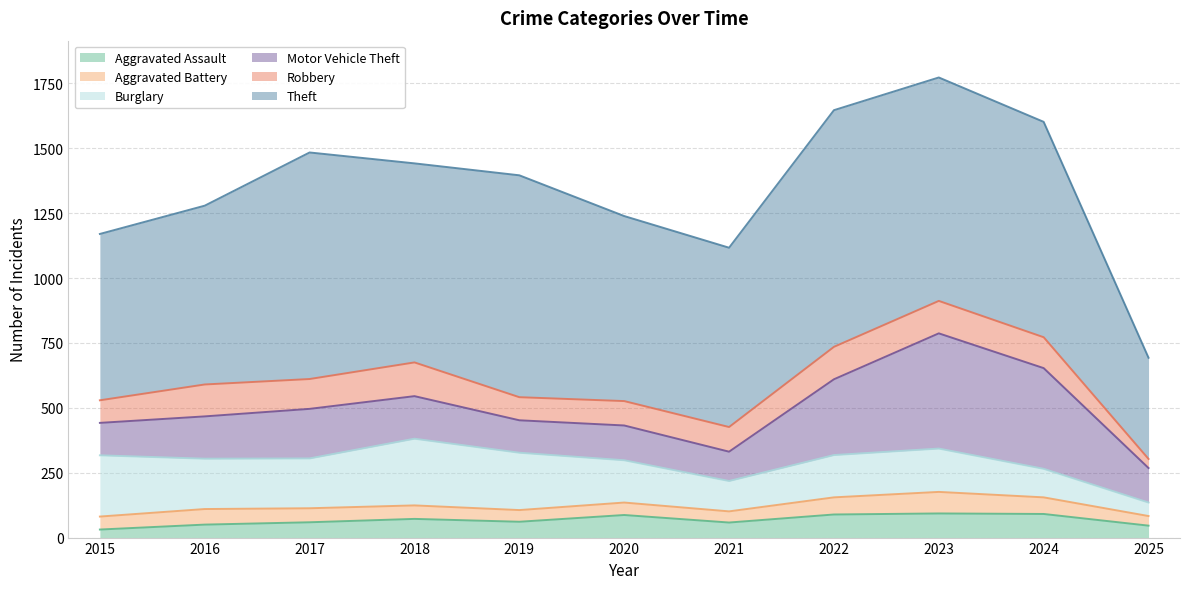

True or false: Theft and Aggravated Battery cross at least once.

False